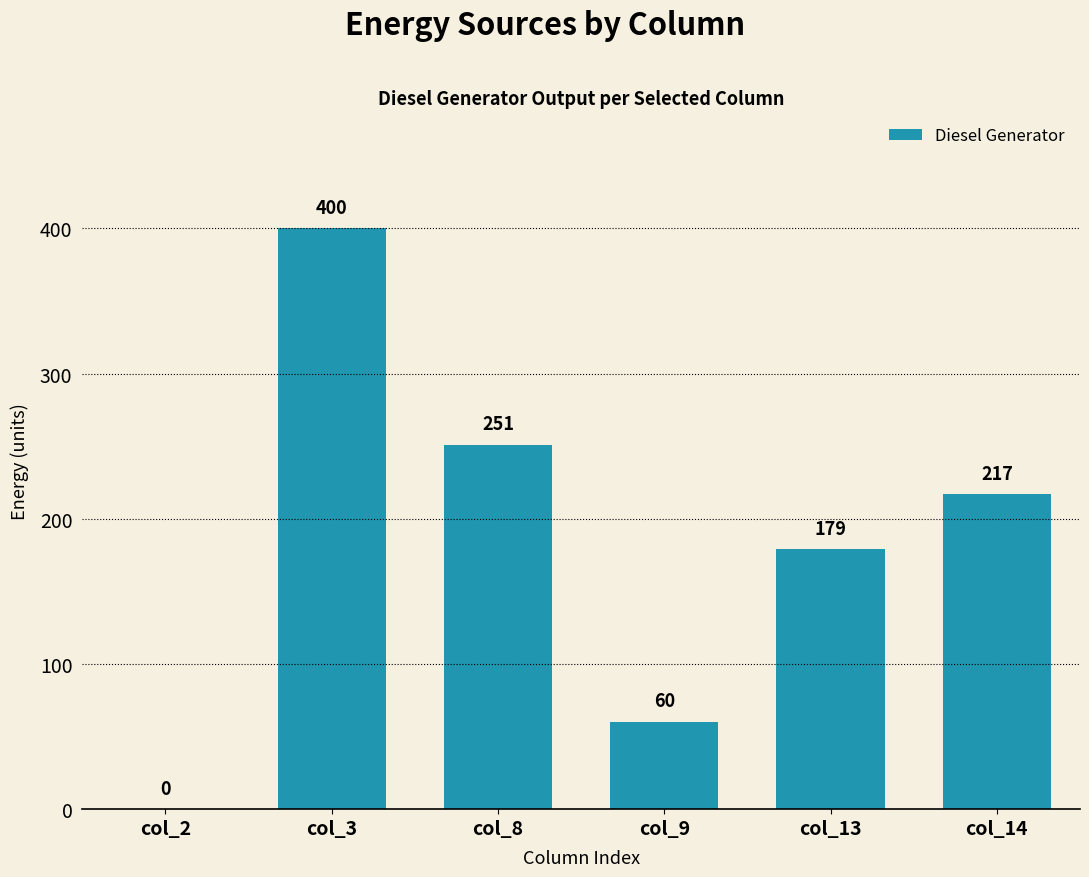

Reading left to right, what are all the values shown in this chart?

col_2=0.0	col_3=400.0	col_8=251.0	col_9=60.0	col_13=179.0	col_14=217.0